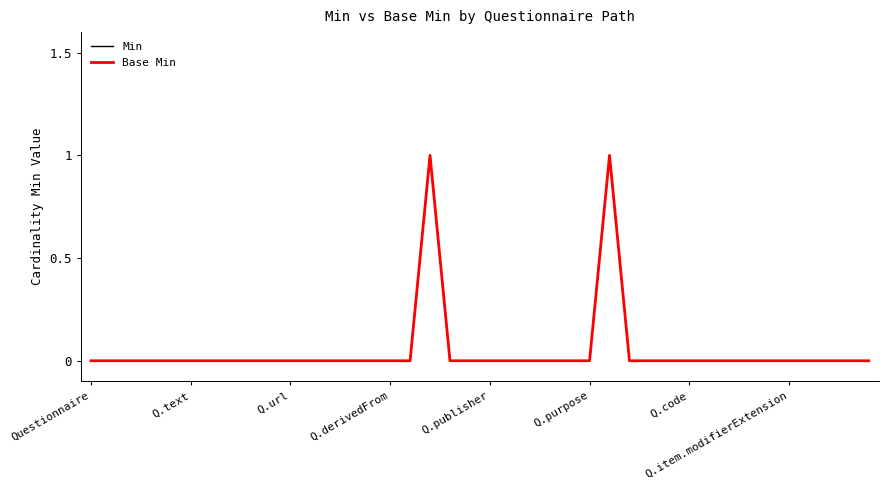

How many lines are shown in the chart?

2